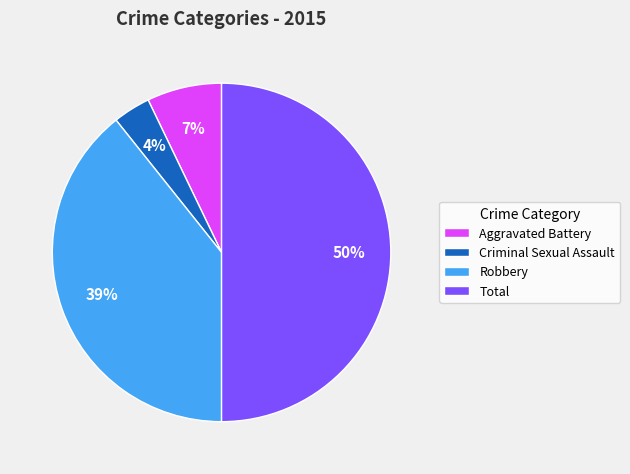

Does Criminal Sexual Assault account for over 50% of the chart?

No